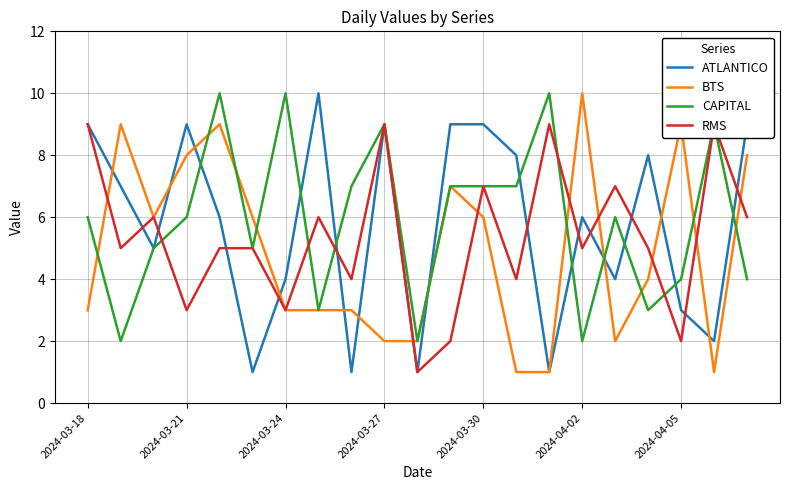

What is the highest value of the CAPITAL series?

10